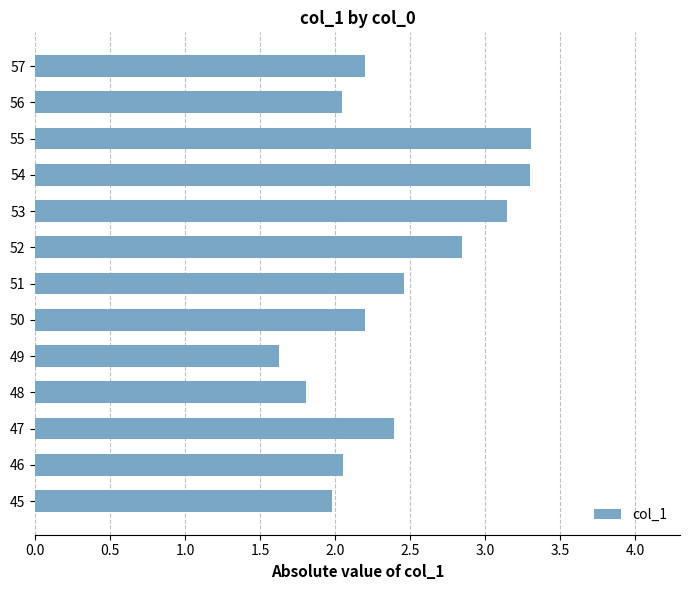

The chart shows a value of 2.0 at 56. True or false?

True